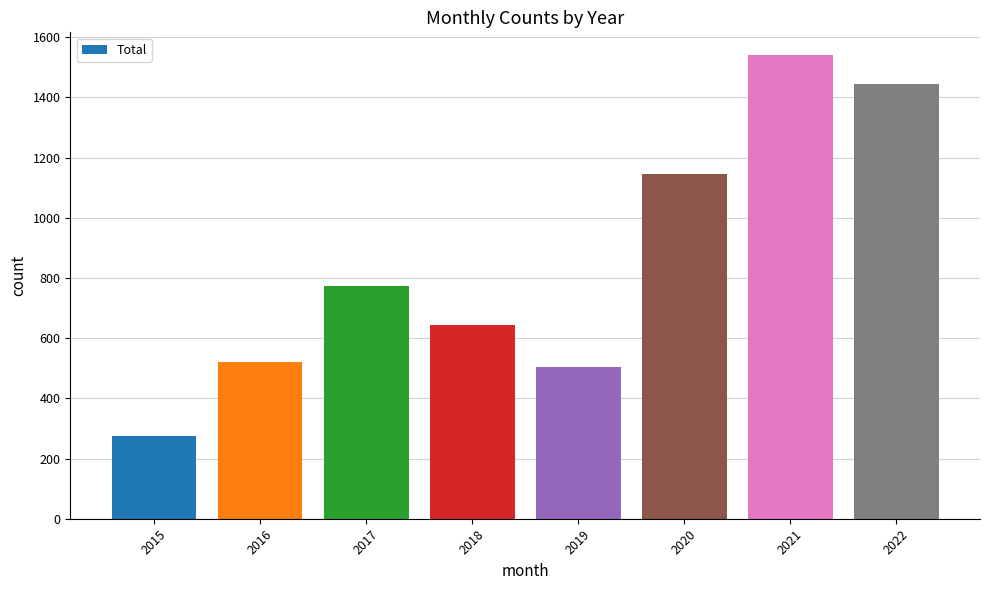

Reading left to right, what are all the values shown in this chart?

2015=275	2016=521	2017=772	2018=644	2019=505	2020=1144	2021=1539	2022=1445